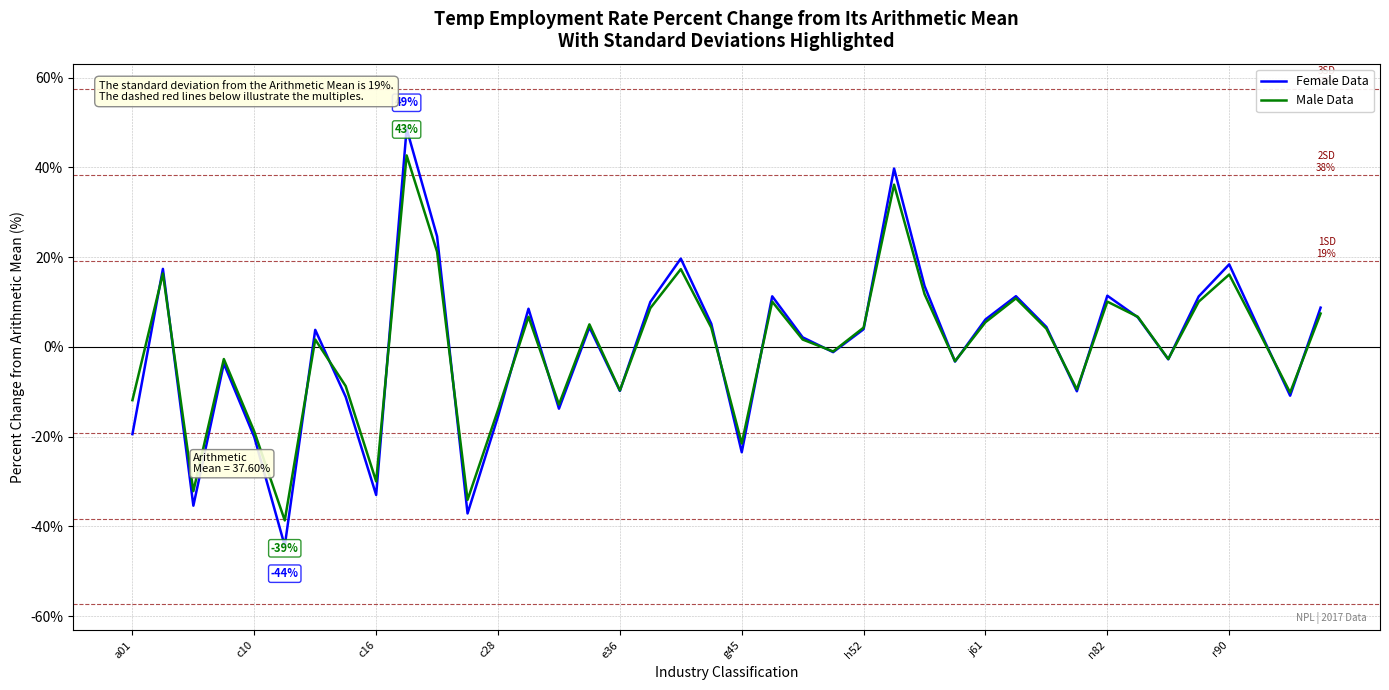

How many lines are shown in the chart?

2